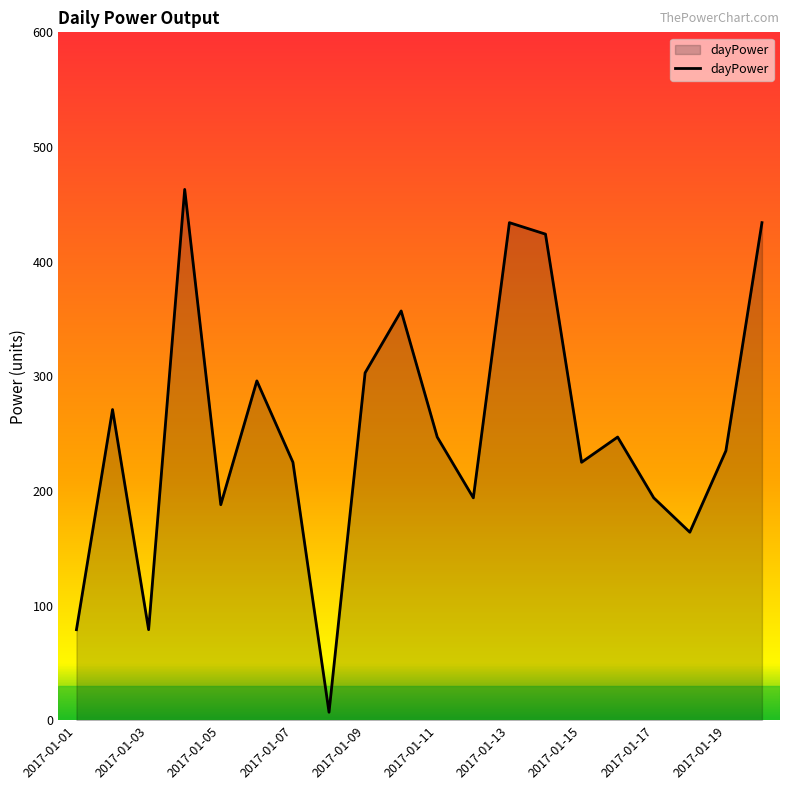

What is the difference between the maximum and minimum values?

456